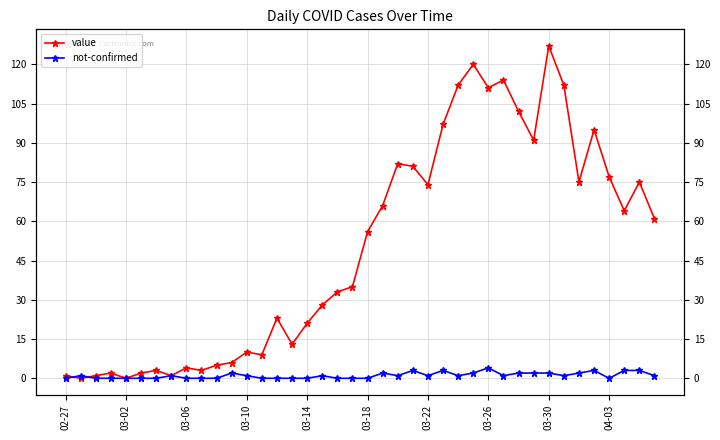

At 31, list the series in order from smallest to largest.

not-confirmed, value